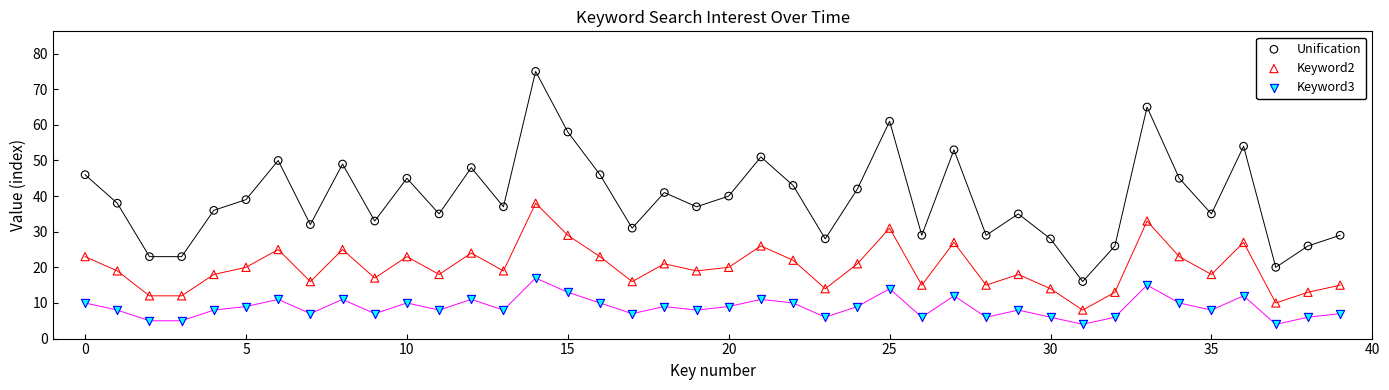

Which series has the widest spread of Y values?

Unification